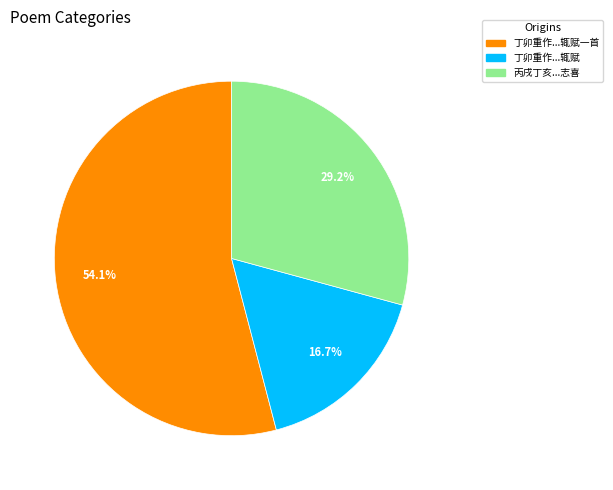

Is there a majority slice in this chart?

Yes